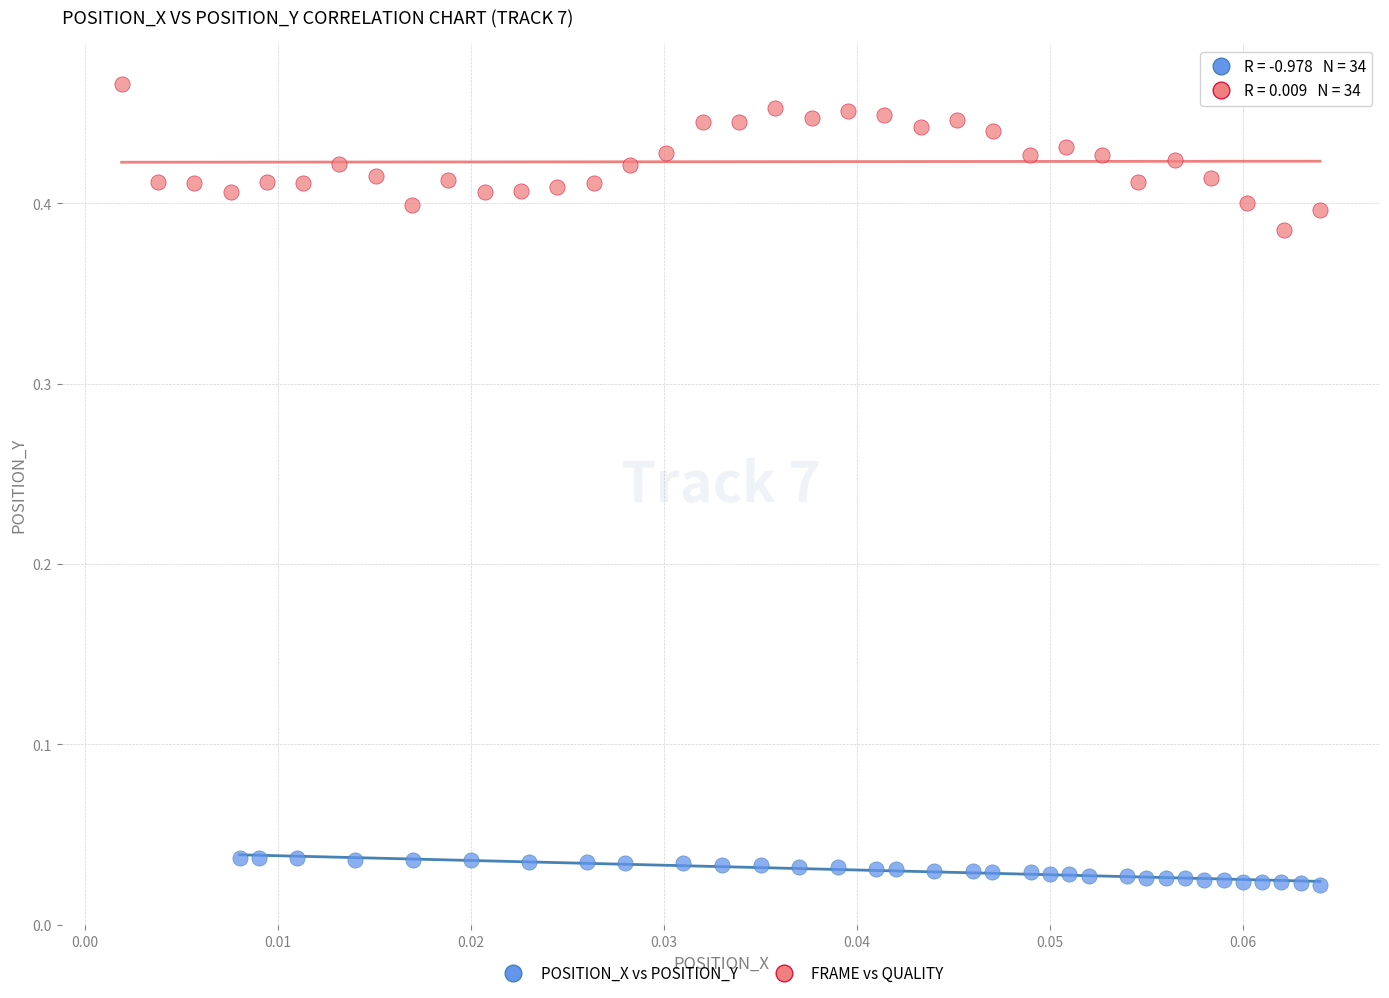

Which series reaches the maximum Y coordinate?

FRAME vs QUALITY